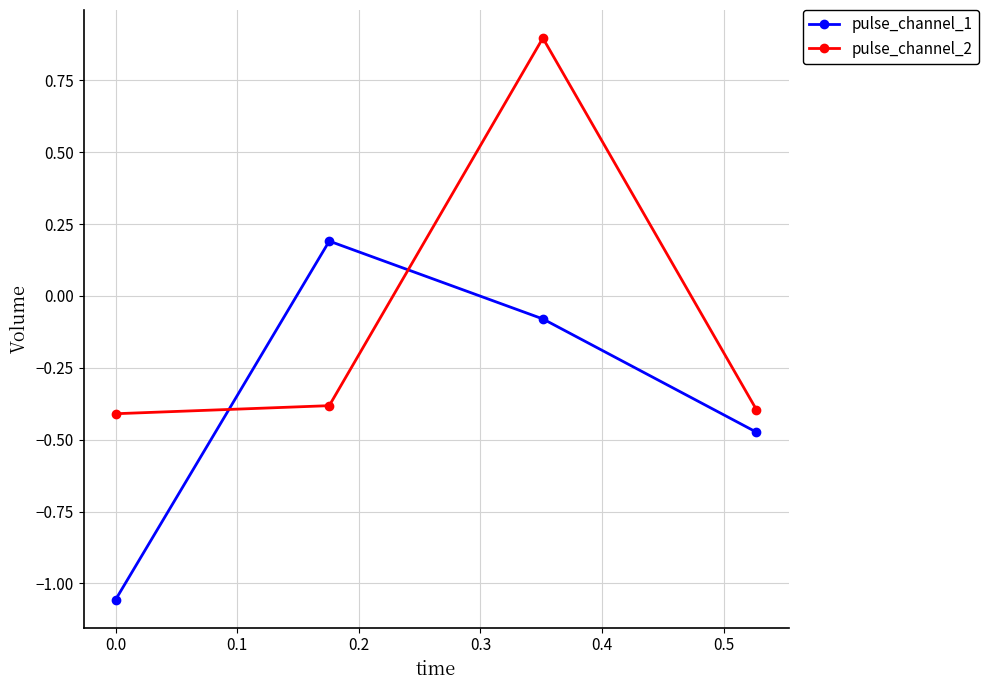

What is the average value of the pulse_channel_1 series?

-0.4